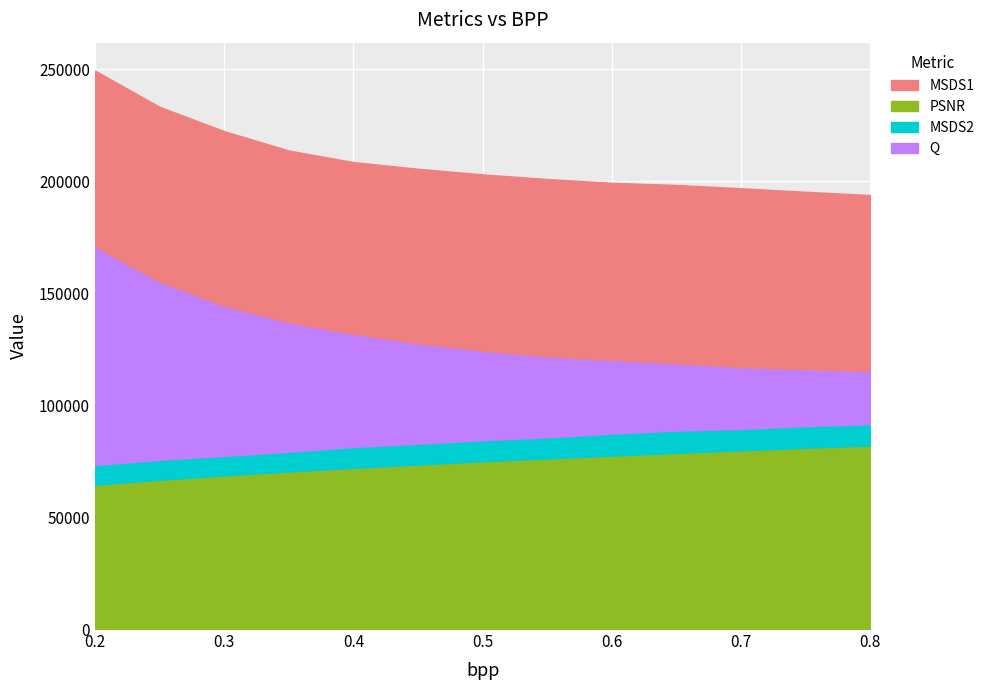

How many values in the MSDS1 series exceed 78657?

7